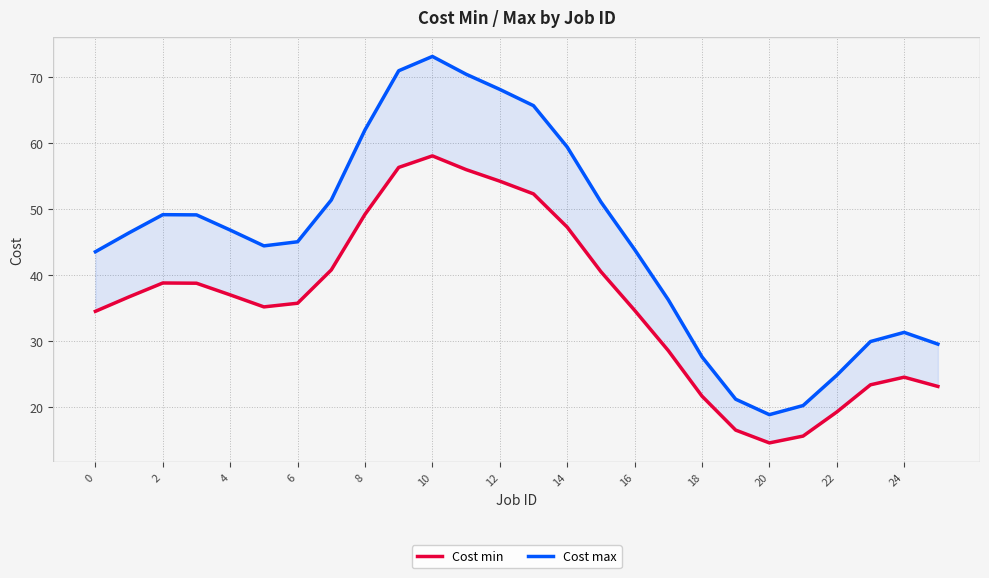

True or false: Cost min and Cost max intersect in this chart.

False